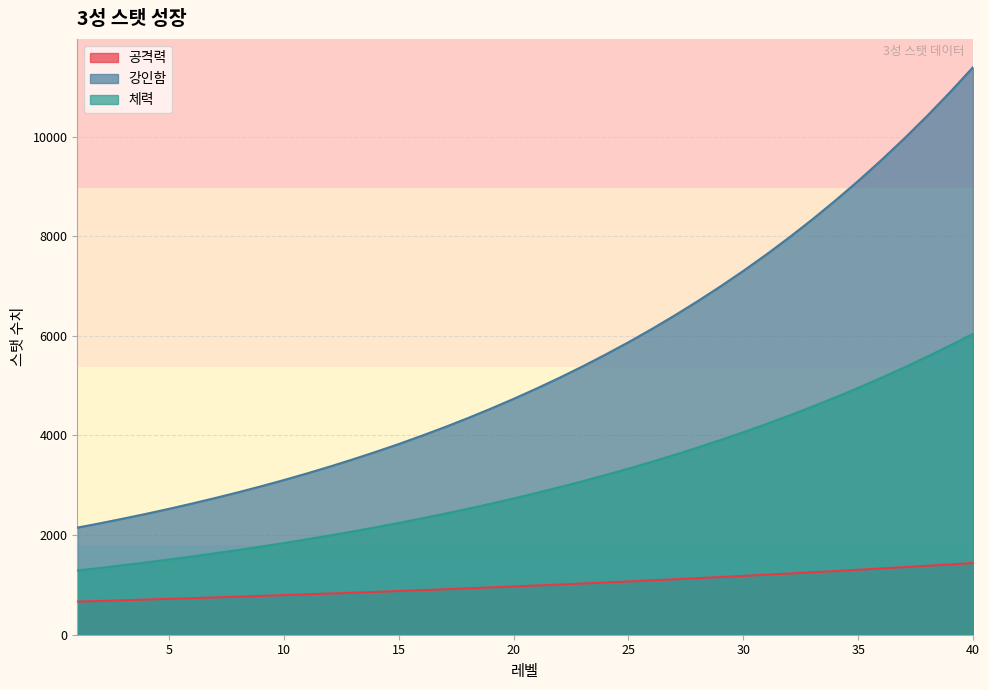

What is the value of the 공격력 point at the 33rd from the left?

1253